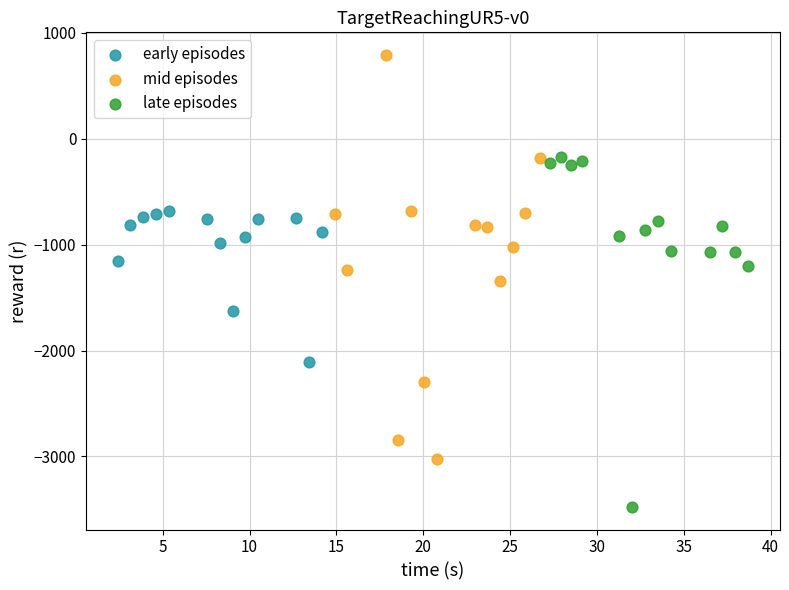

Which series reaches the minimum Y coordinate?

late episodes